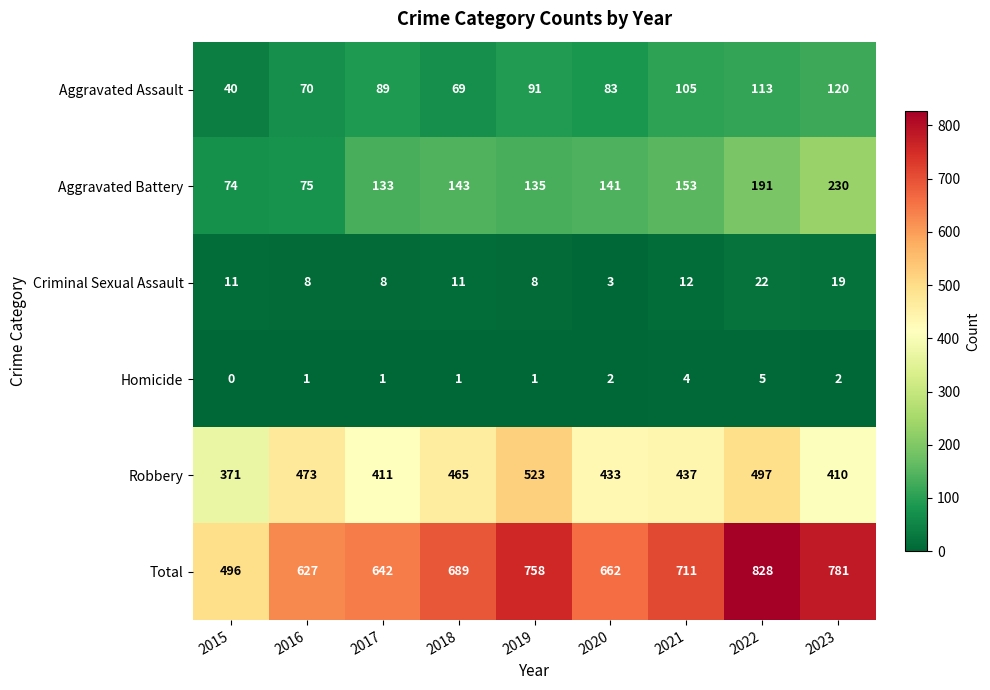

Between 2015 and 2019, which series saw the biggest shift?

Total